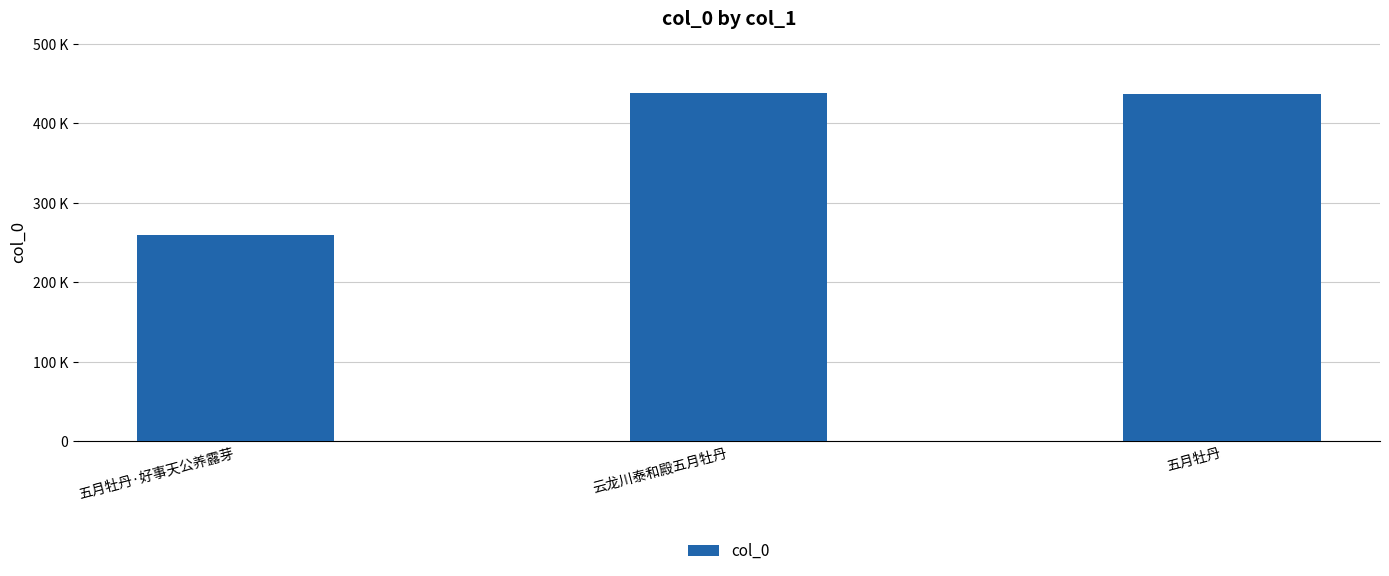

Rank the categories by value from highest to lowest.

云龙川泰和殿五月牡丹, 五月牡丹, 五月牡丹·好事天公养露芽